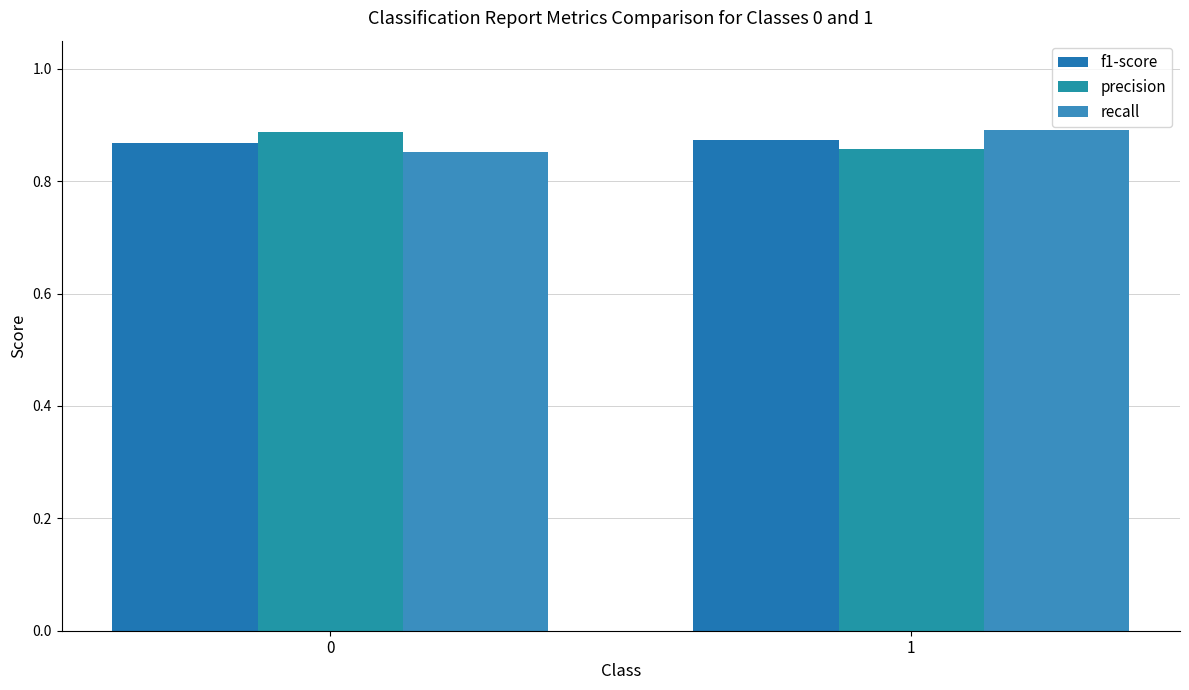

At which label does recall reach its peak?

1